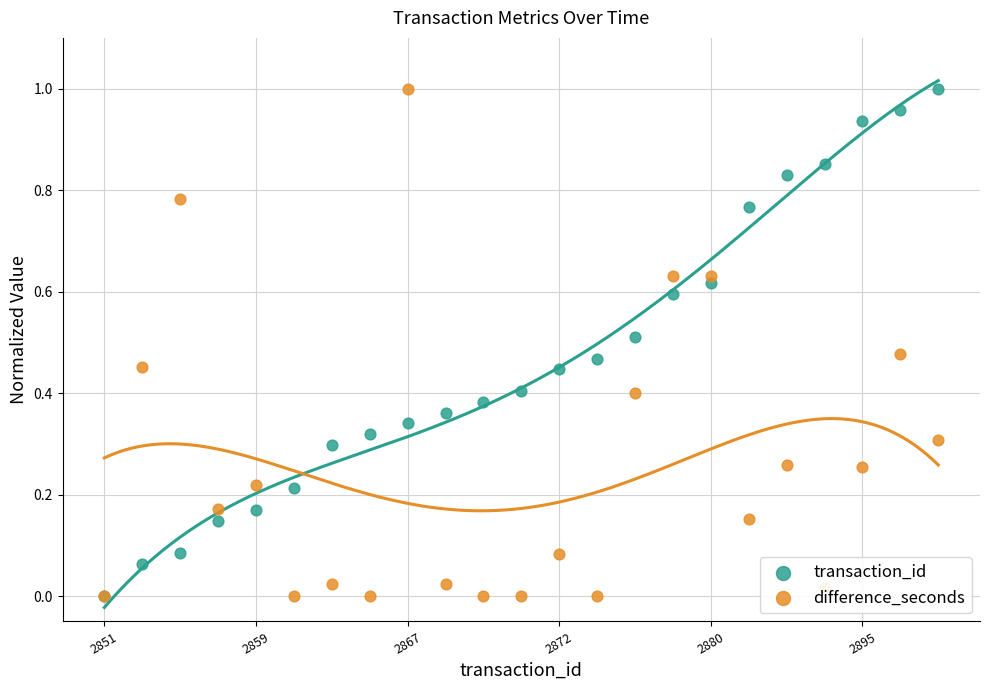

Which series has the largest total across all categories?

transaction_id